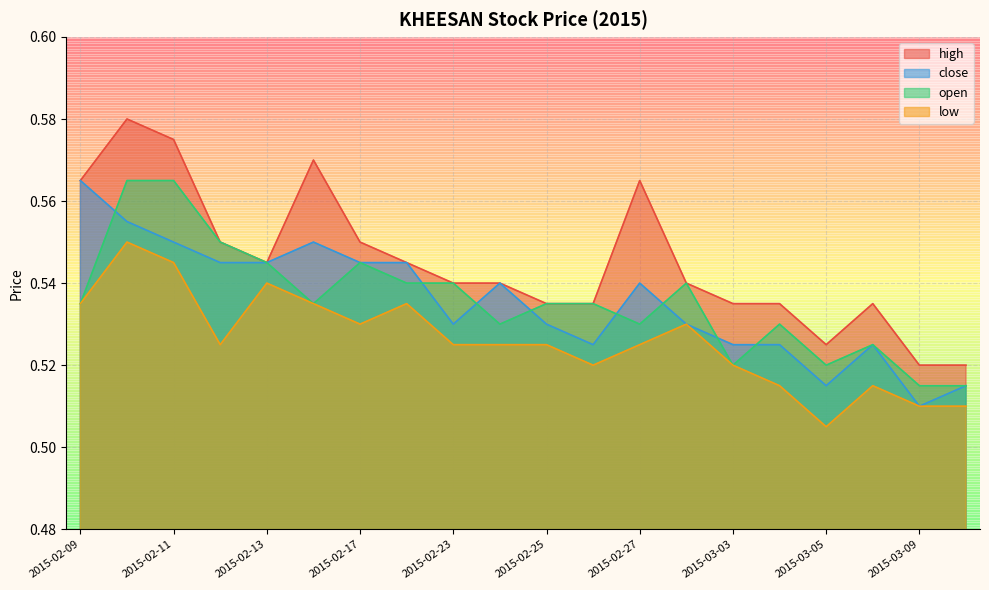

Which series has the largest total across all categories?

high